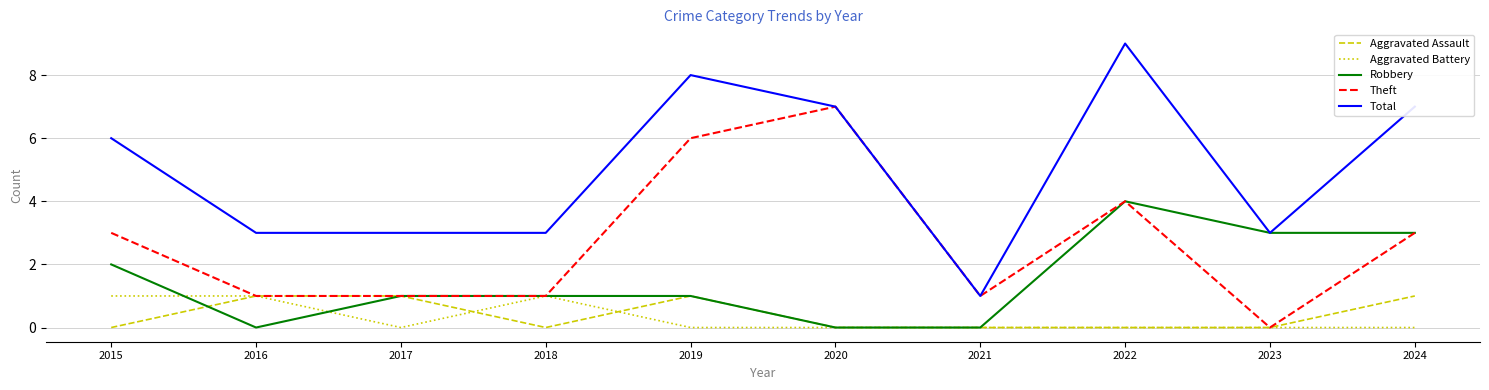

Is the value of Aggravated Battery at 2015 greater than the value of Theft at 2024?

No